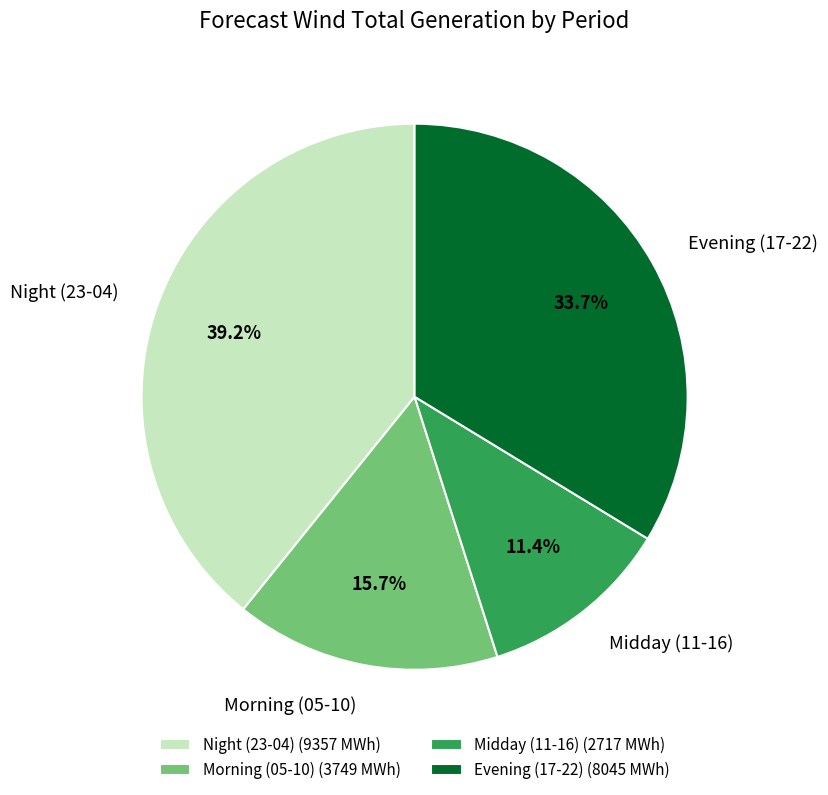

Is there any slice that represents more than half of the pie?

No